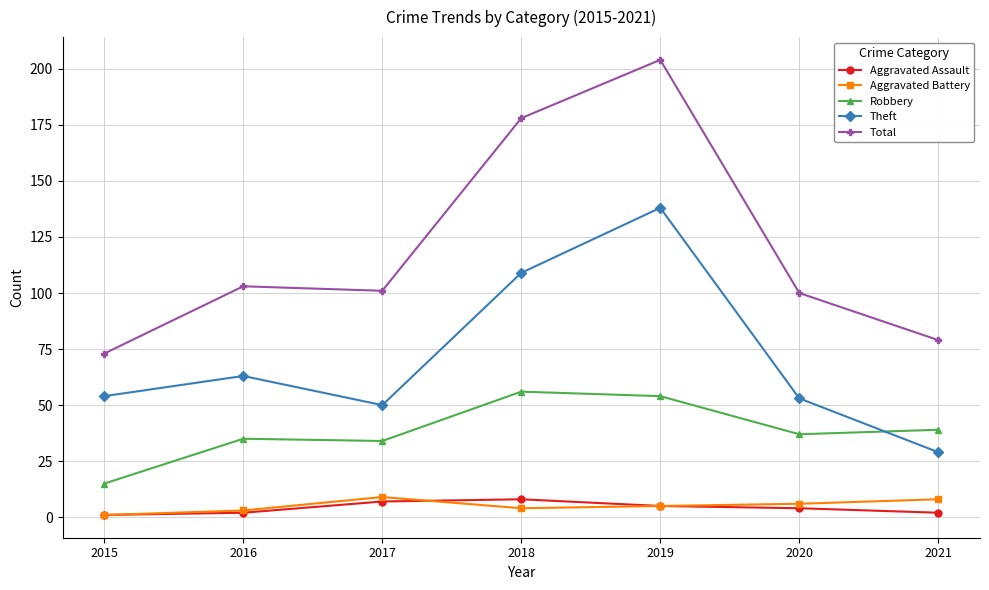

Does the chart have visible grid lines?

Yes